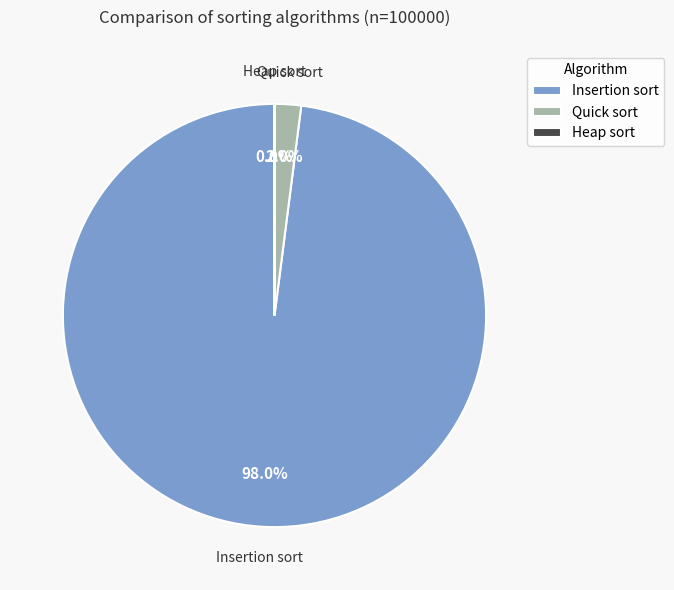

Which slice is the largest?

Insertion sort